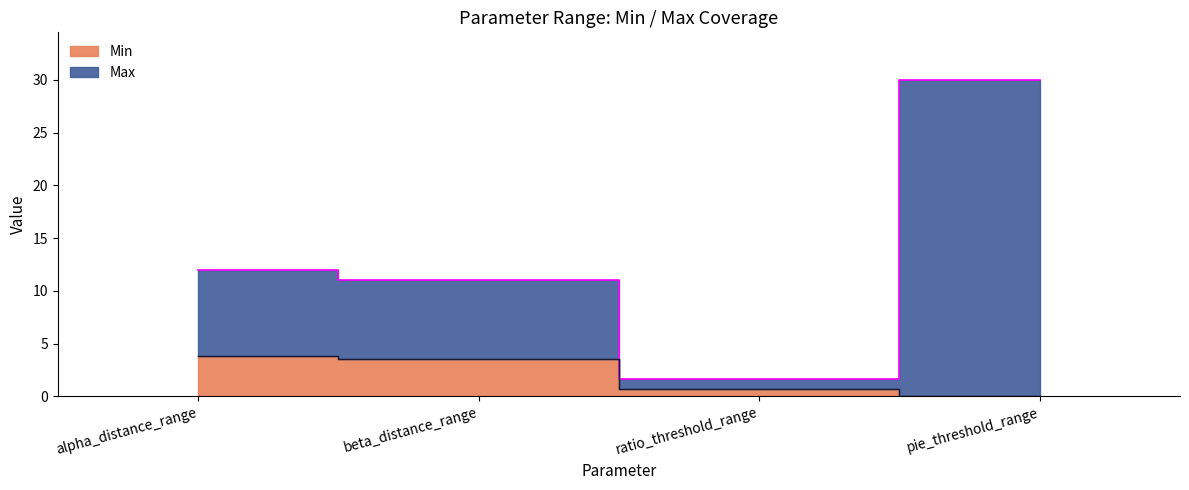

At which label does Min first exceed 3?

alpha_distance_range